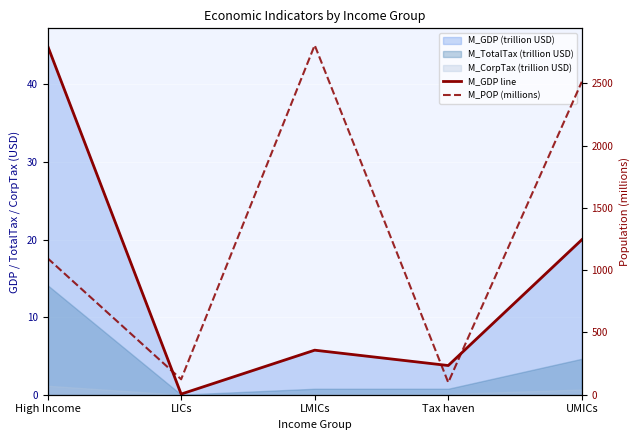

How many lines are shown in the chart?

2